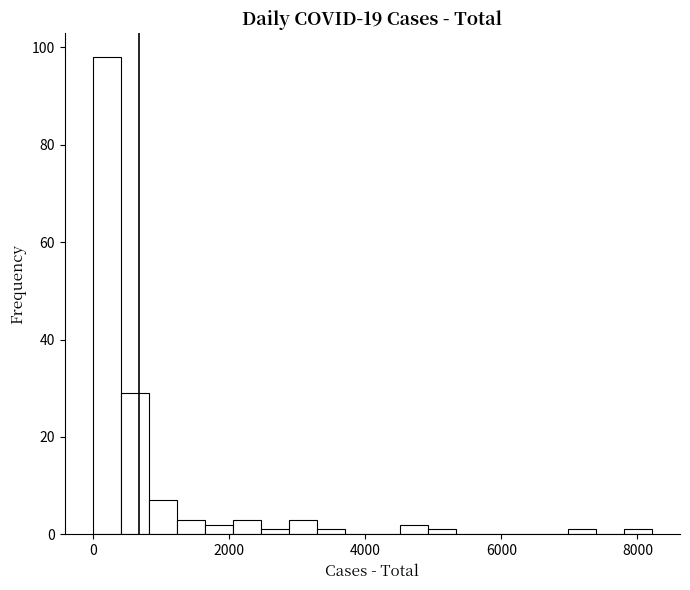

Around what value on the x-axis is the tallest bar? Give the approximate position of its centre, as read against the axis.

200